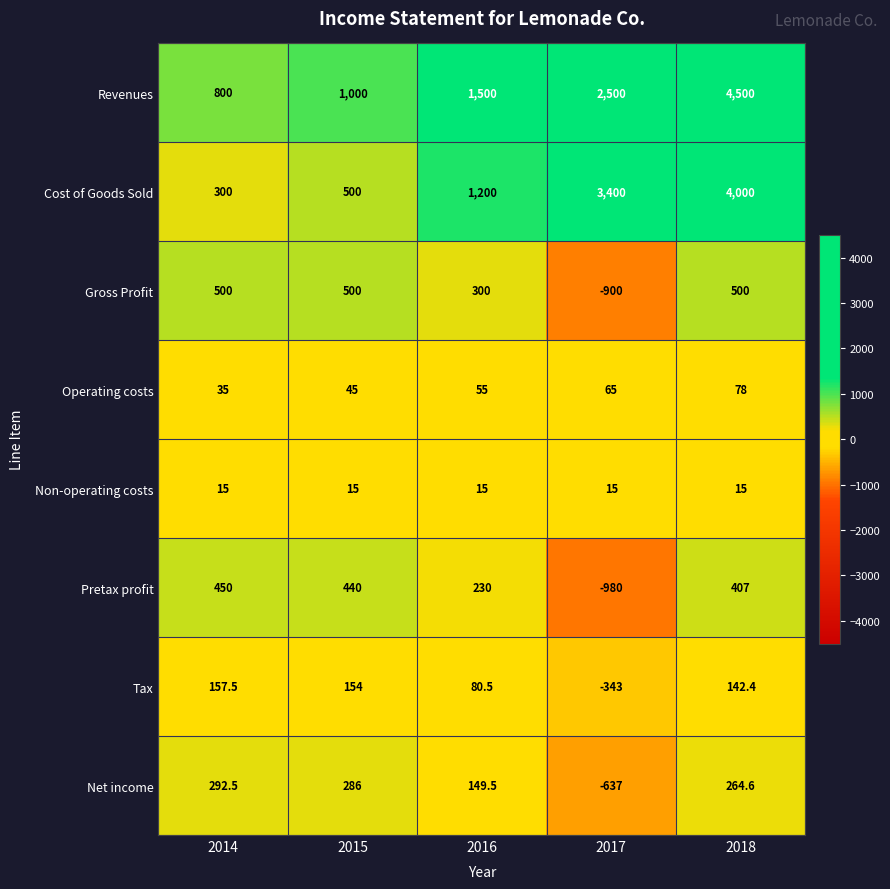

What is the spread (max minus min) of values at 2017?

4380.0